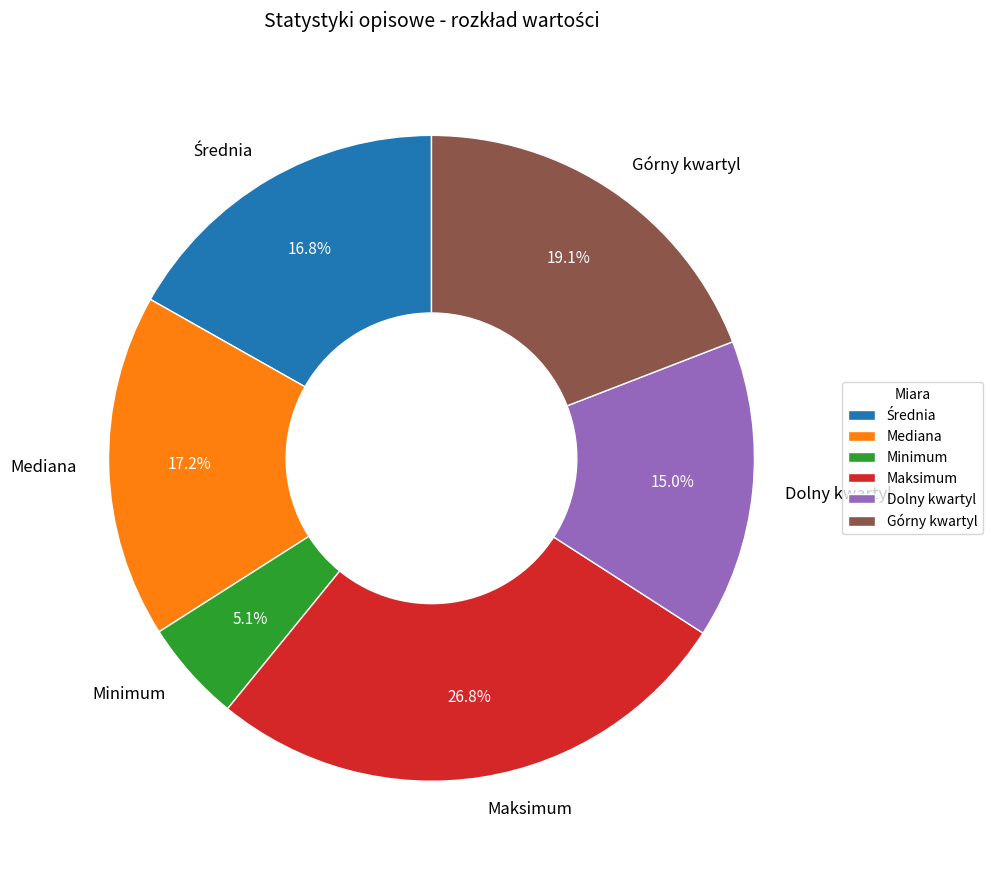

The Górny kwartyl slice represents 28% of the pie. True or false?

False